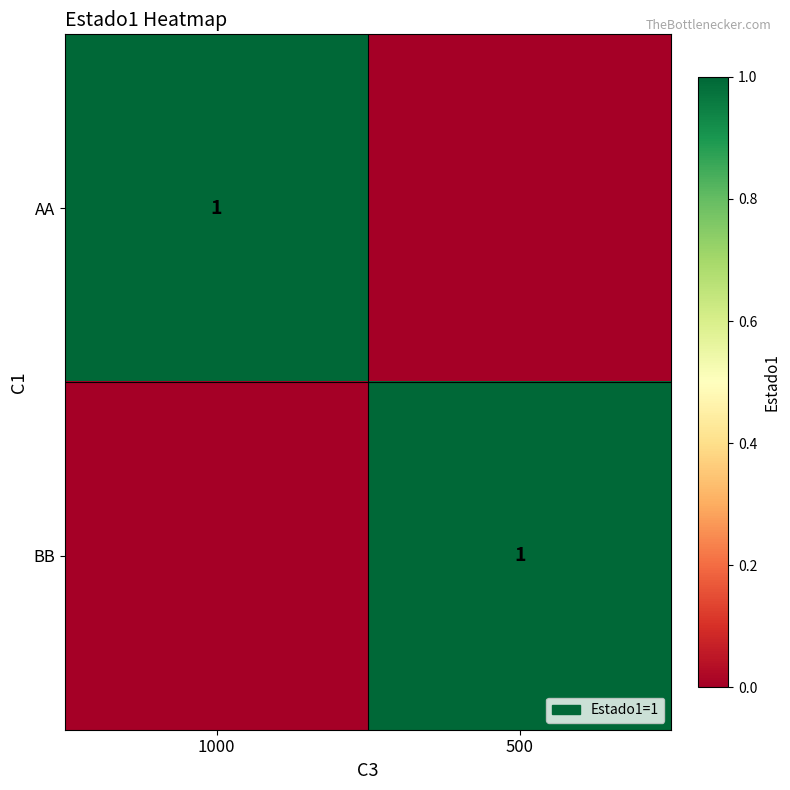

True or false: AA has a value of 0 at 1000.

False